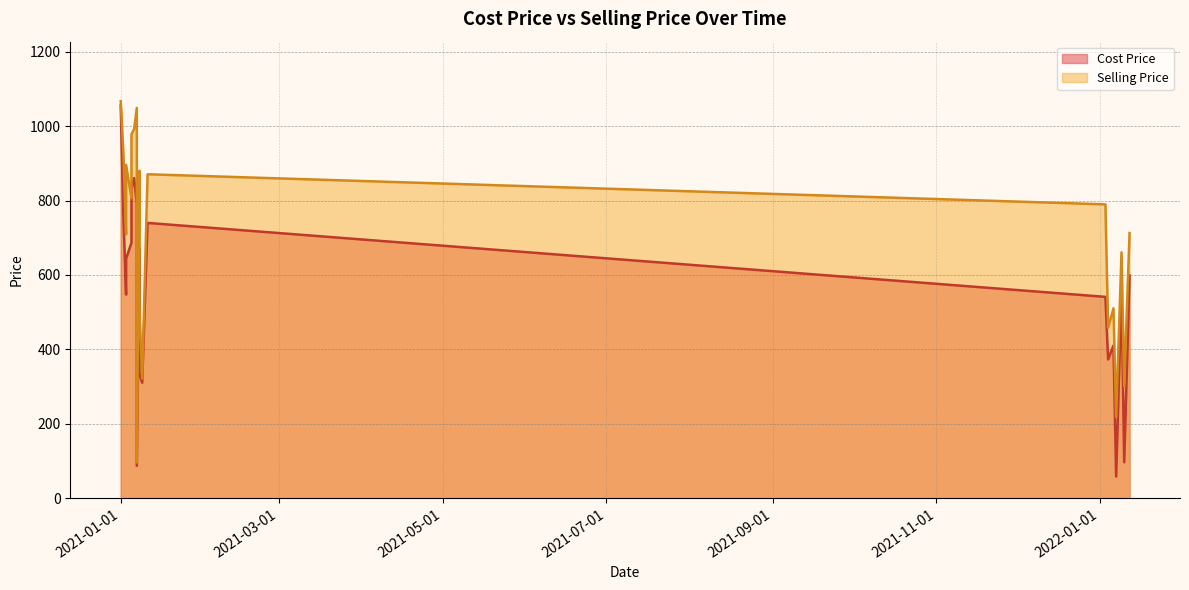

What is the minimum value for Cost Price?

58.4